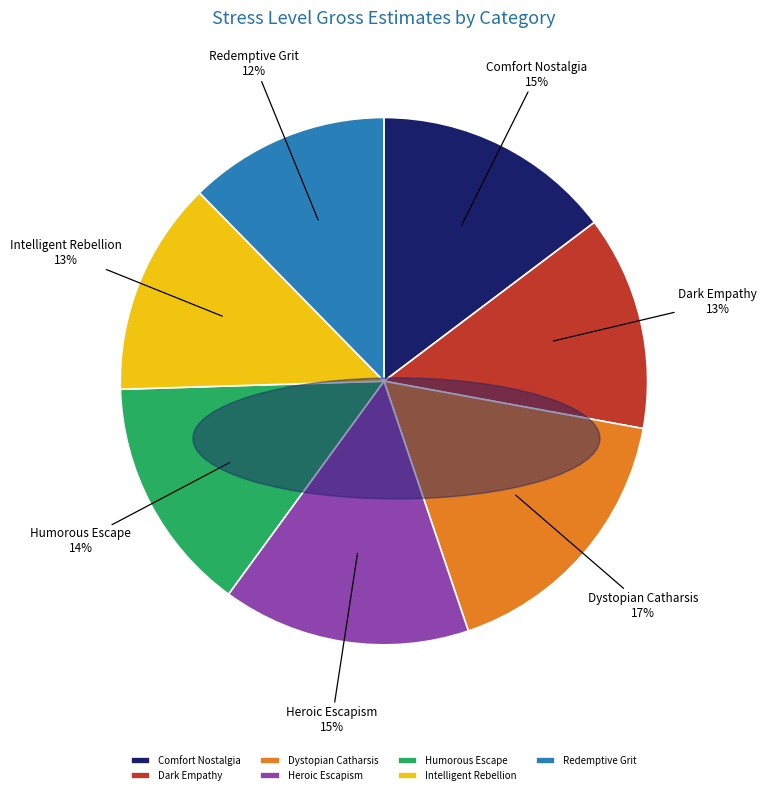

Is the sum of Dystopian Catharsis and Dark Empathy greater than half?

No